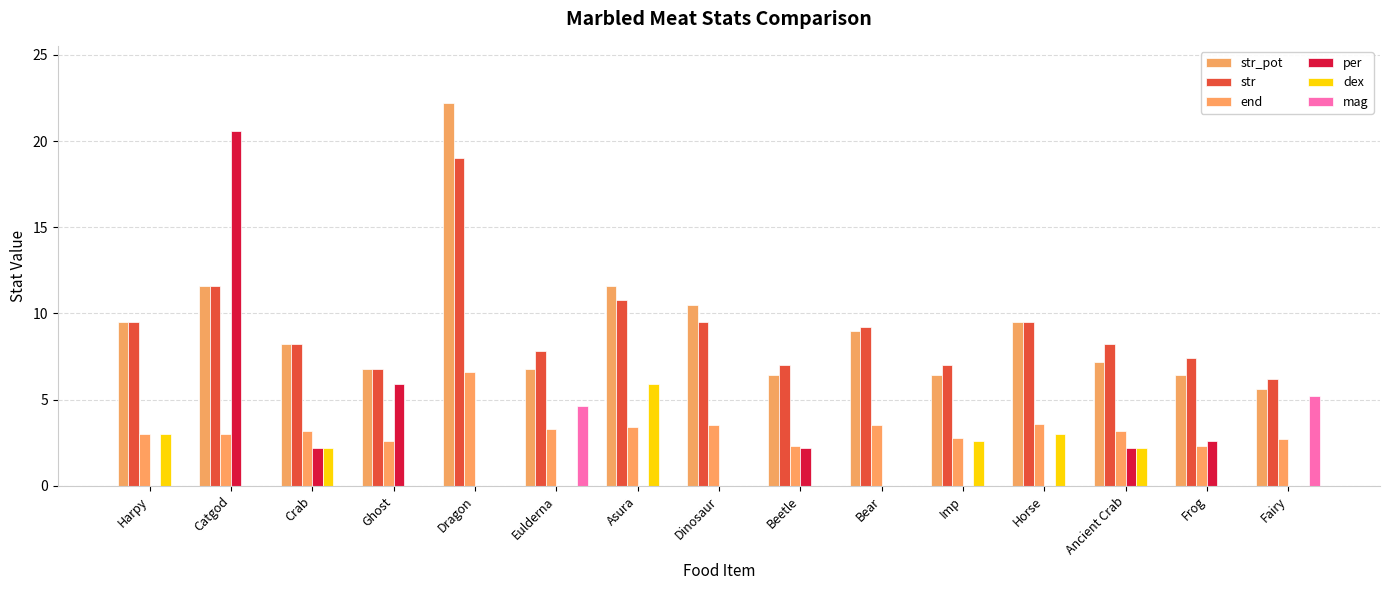

Count the number of categories in the chart.

15